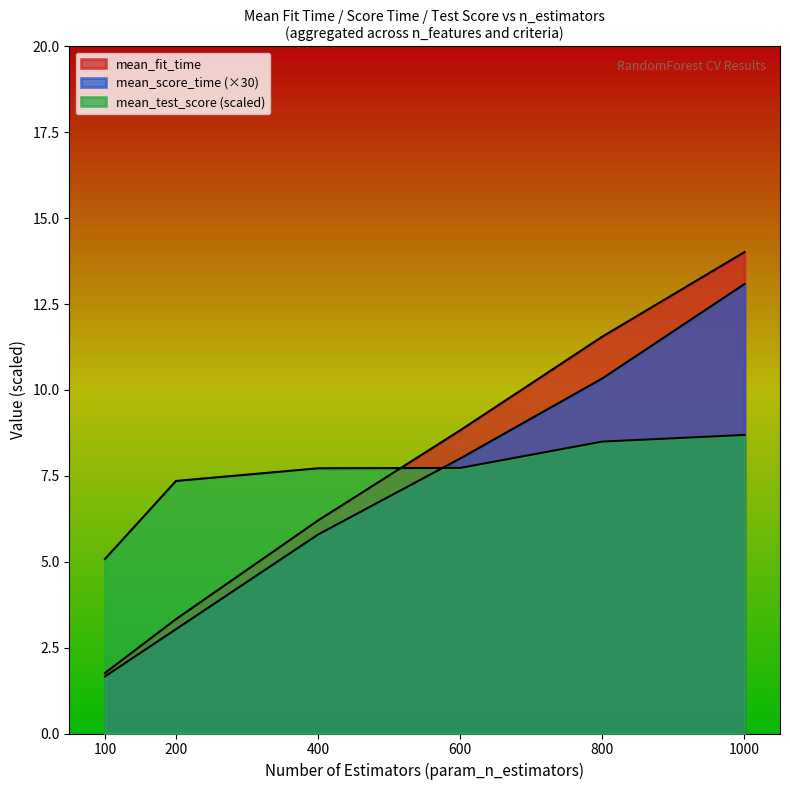

Does the chart display data point markers on the line(s)?

No